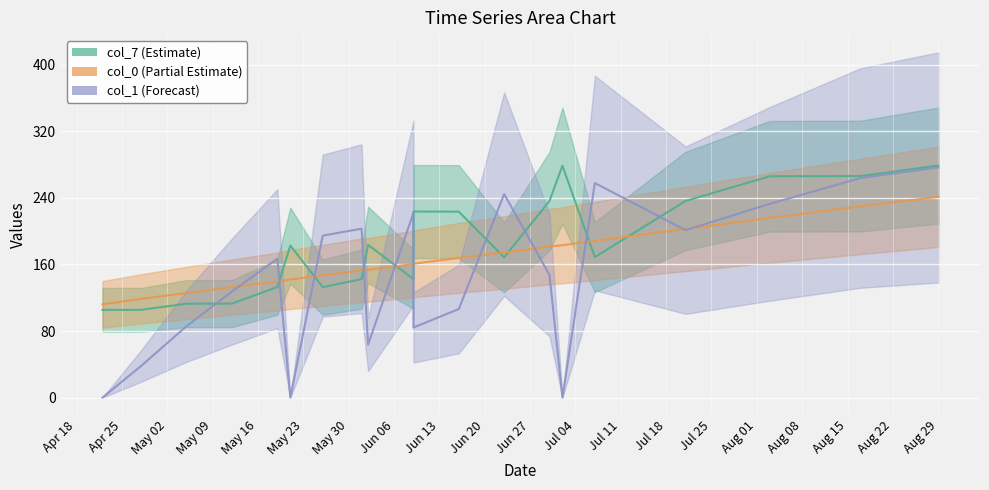

True or false: col_1 and col_7 intersect in this chart.

False